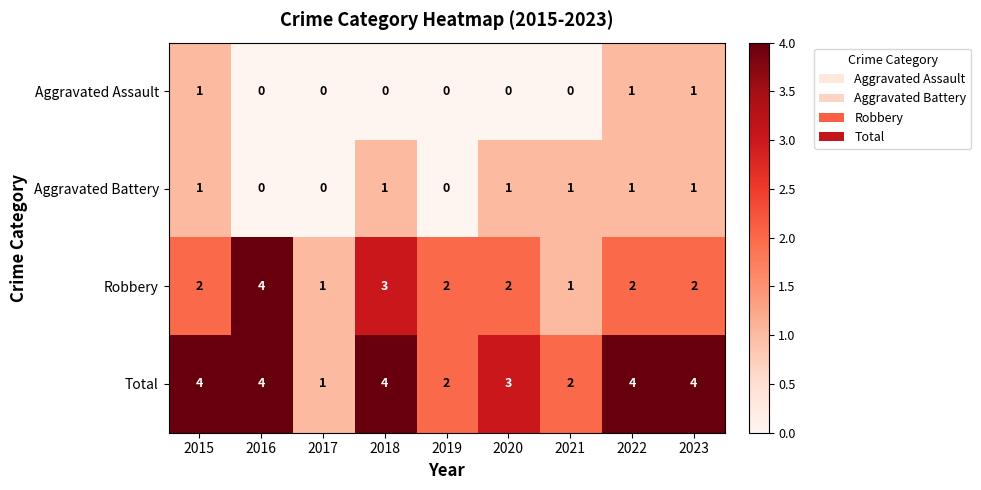

What is the approximate value of Total at 2022?

4